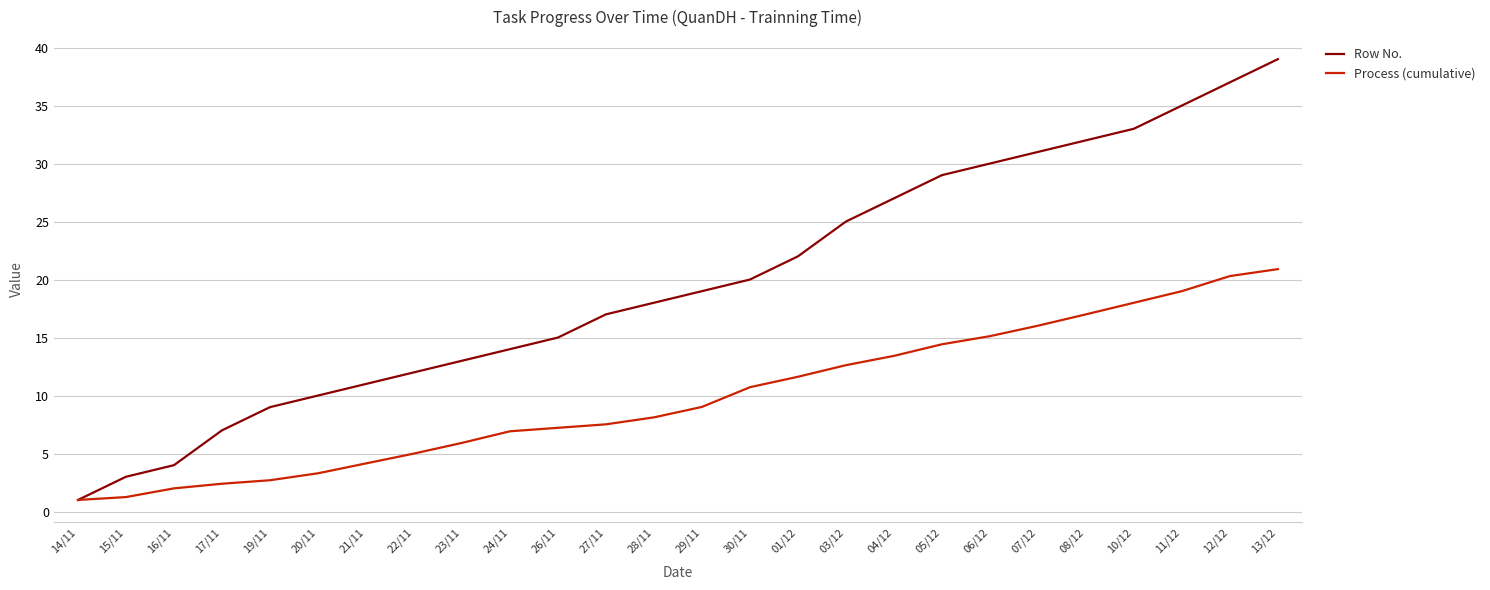

The Process (cumulative) series shows 3.3 at 23/11. True or false?

False